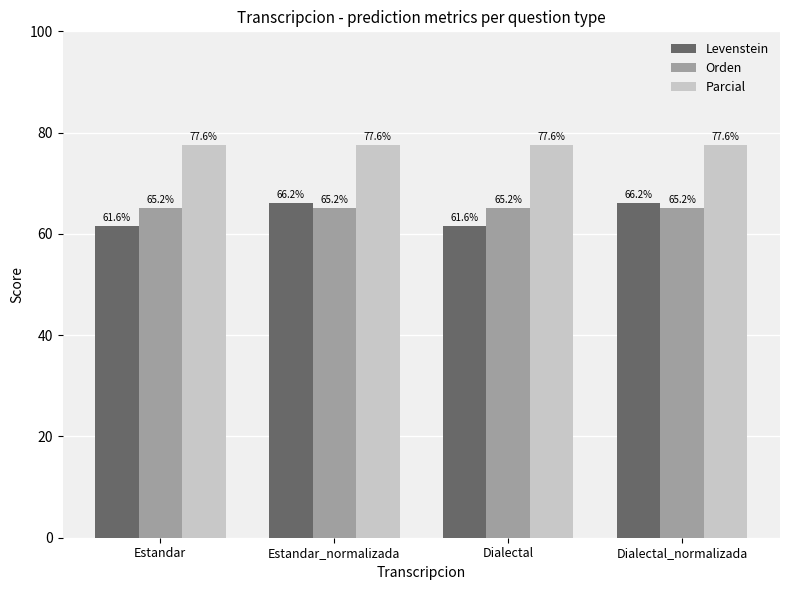

At Estandar, list the series in order from smallest to largest.

Levenstein, Orden, Parcial